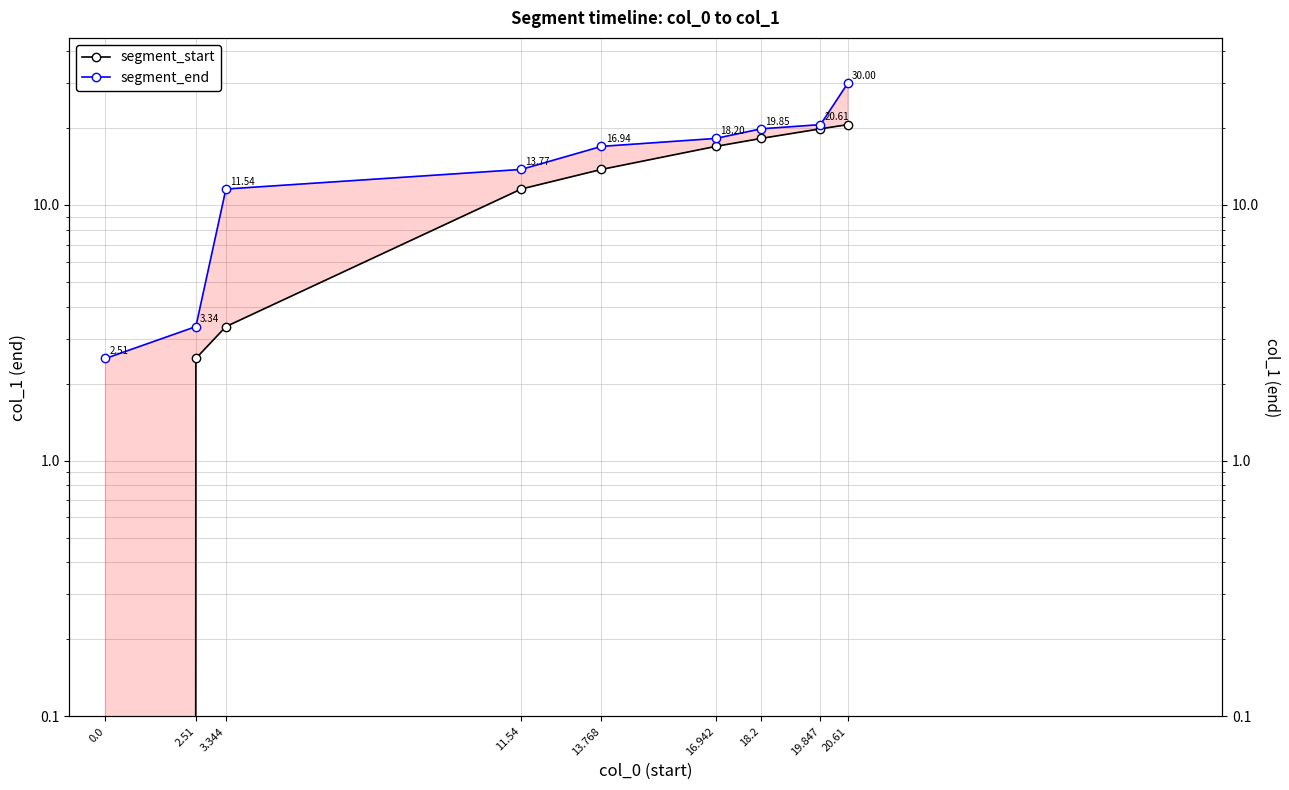

How many distinct data groups are displayed?

2